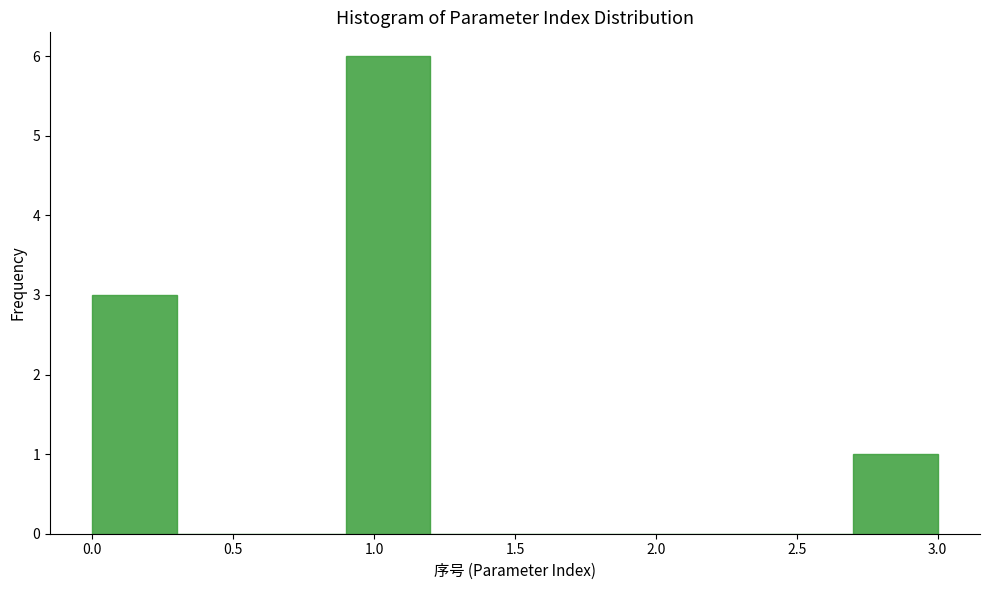

Reading left to right, transcribe this chart: for each bar, give the range it covers on the x-axis and its height. The values are not printed on the chart, so give them approximately, as read against the axis.

0.0 to 0.3: 3
0.3 to 0.6: 0
0.6 to 0.9: 0
0.9 to 1.2: 6
1.2 to 1.5: 0
1.5 to 1.8: 0
1.8 to 2.1: 0
2.1 to 2.4: 0
2.4 to 2.7: 0
2.7 to 3.0: 1